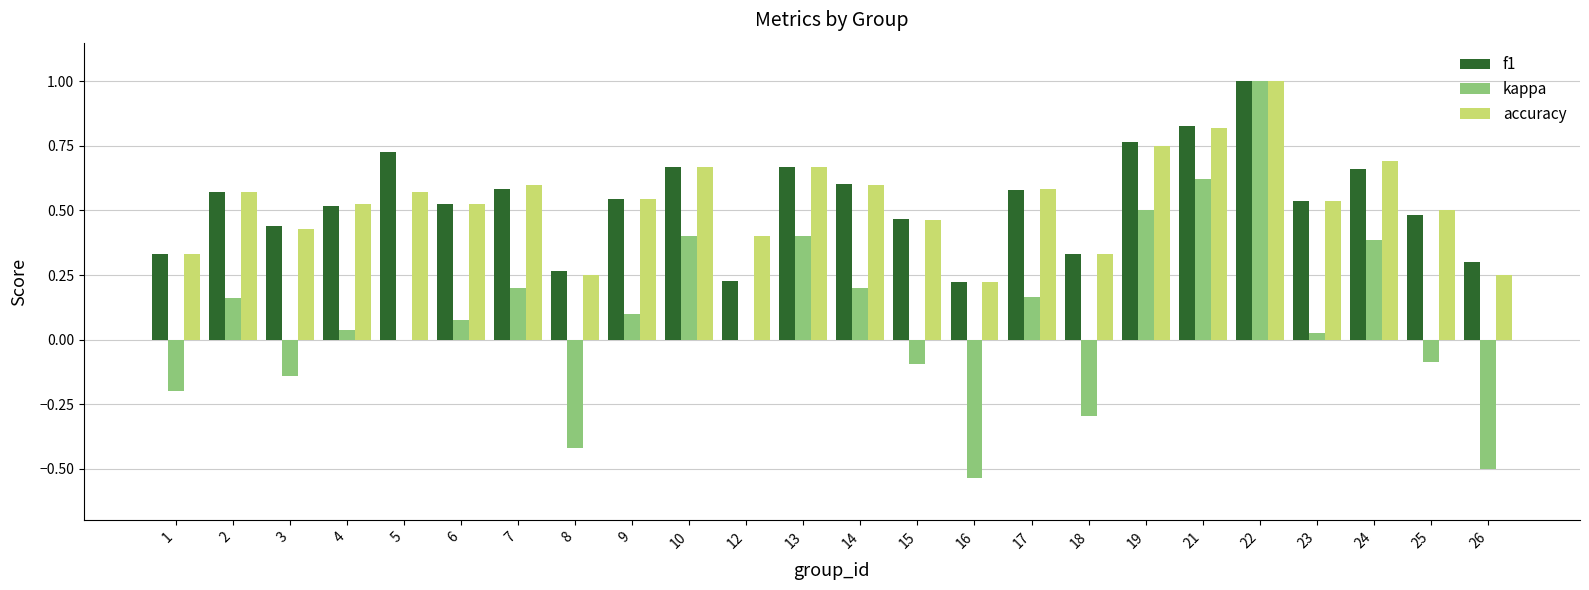

What is the sum of the f1 values at 13 and 12?

0.9